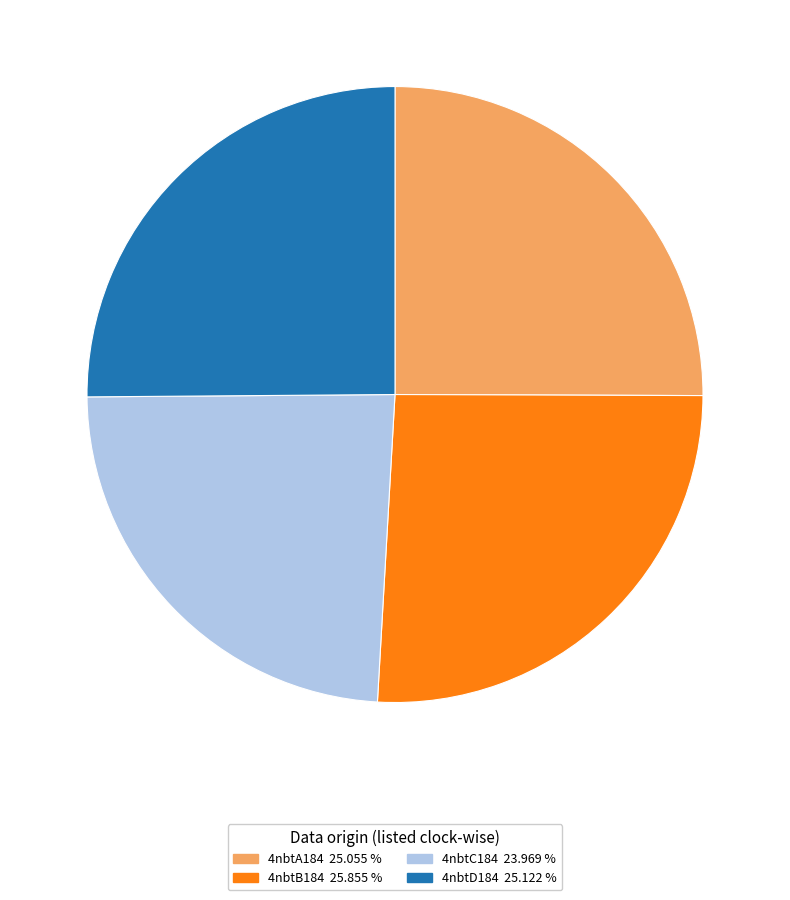

Approximately how many times larger is the value at 4nbtD184 compared to 4nbtA184?

1.0